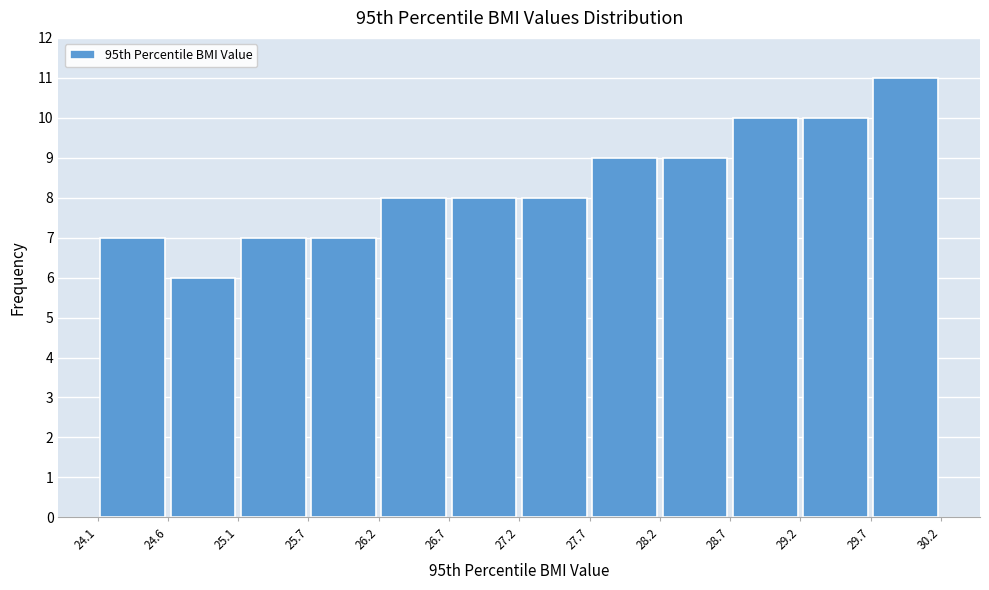

Reading left to right, list every bar in this chart as the range it spans on the x-axis followed by its height. The values are not printed on the chart, so give them approximately, as read against the axis.

24.1 to 24.6: 7
24.6 to 25.1: 6
25.1 to 25.7: 7
25.7 to 26.2: 7
26.2 to 26.7: 8
26.7 to 27.2: 8
27.2 to 27.7: 8
27.7 to 28.2: 9
28.2 to 28.7: 9
28.7 to 29.2: 10
29.2 to 29.7: 10
29.7 to 30.2: 11